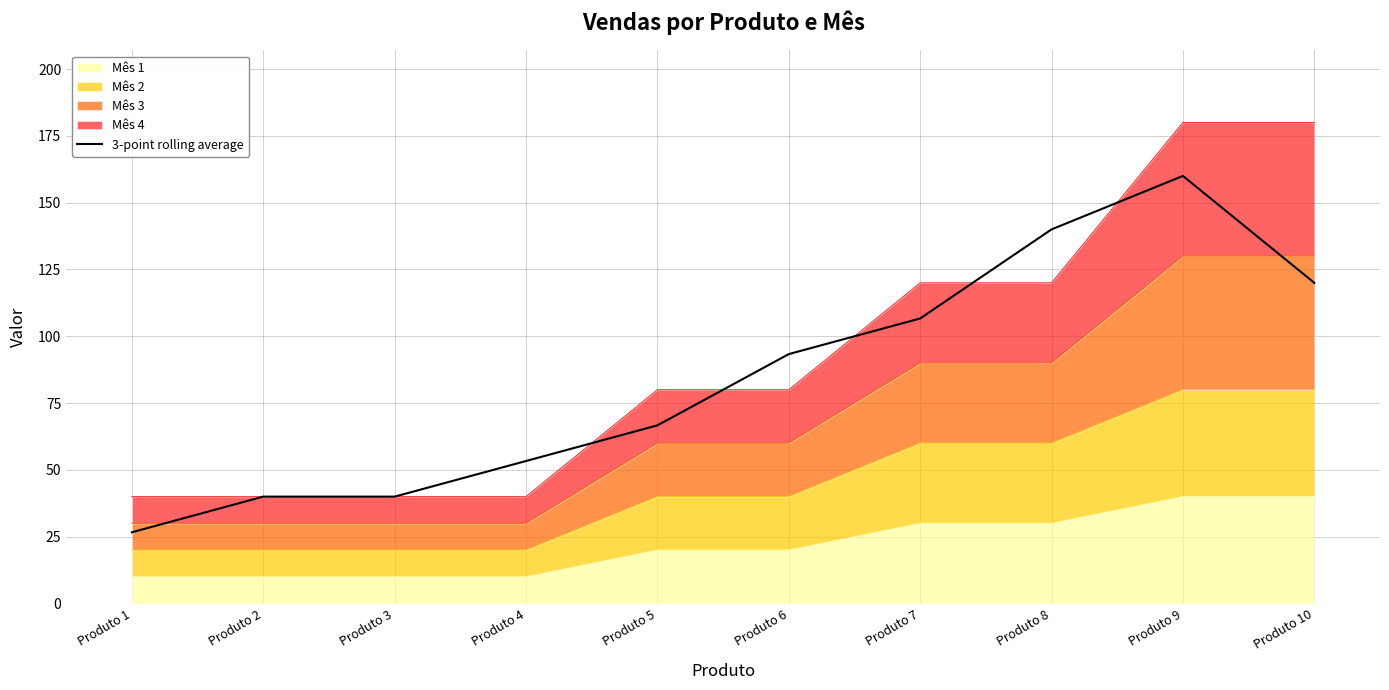

How many interior local peaks (higher than both neighbors) does the data have?

1